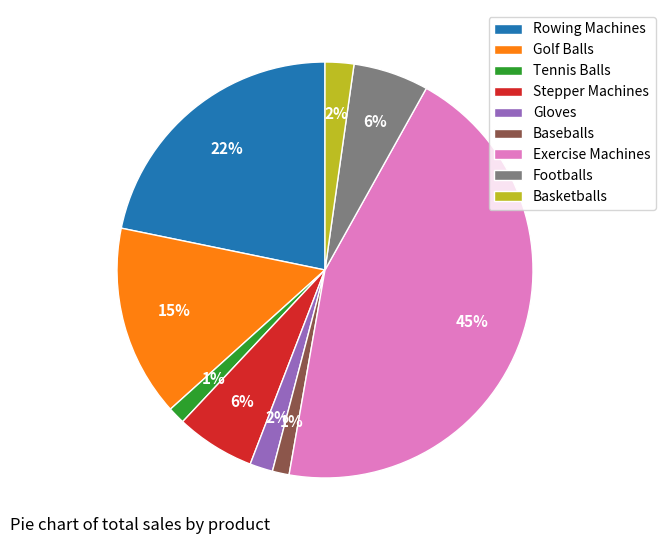

To the nearest percent, what is the difference between the Stepper Machines and Baseballs slice percentages?

5%